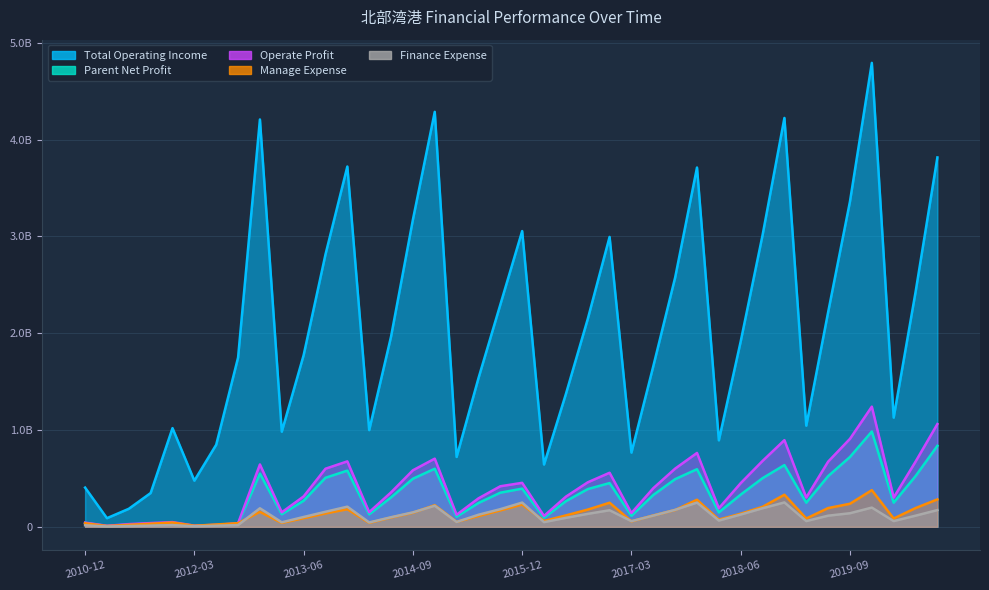

At how many categories does at least one series exceed 1124545924?

26